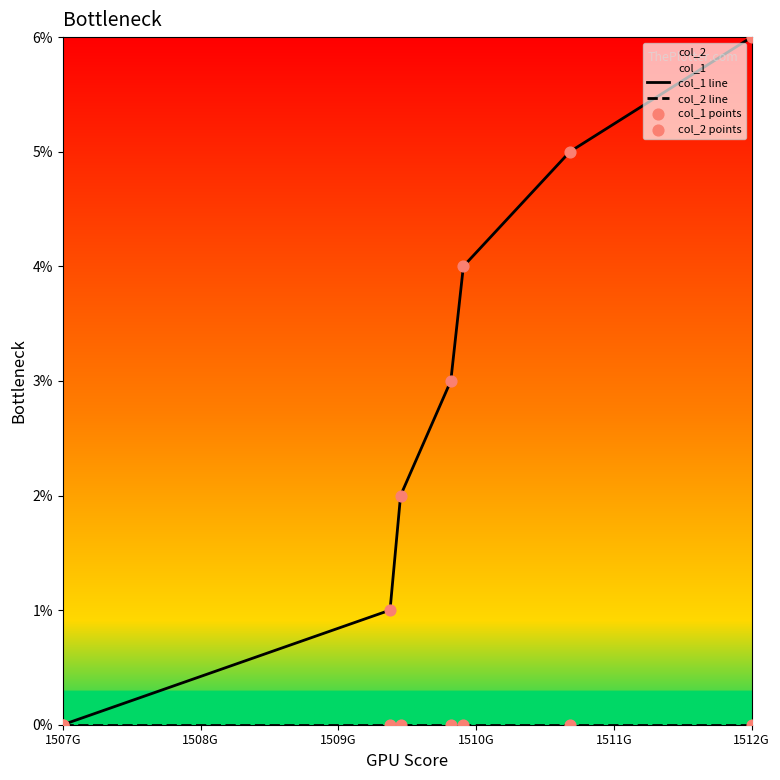

Which series reaches the minimum Y coordinate?

col_1 line